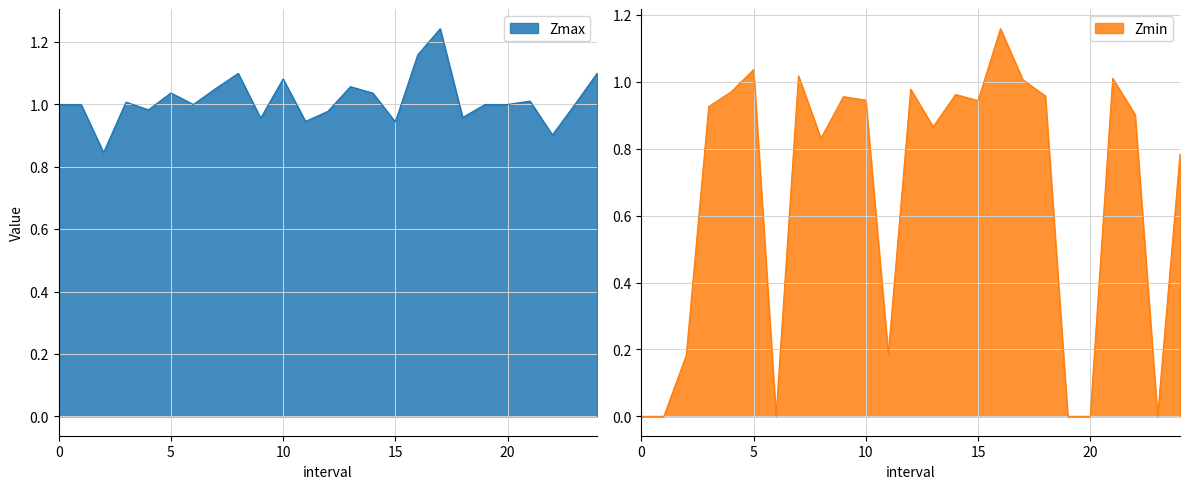

Is it true that Zmax equals 0.4 at 16?

False